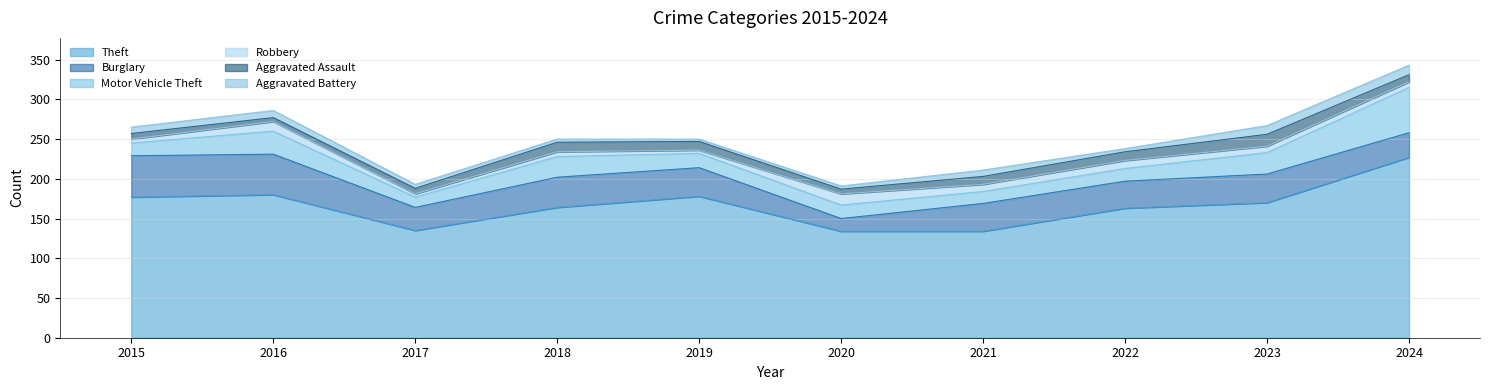

True or false: Burglary and Theft intersect in this chart.

False